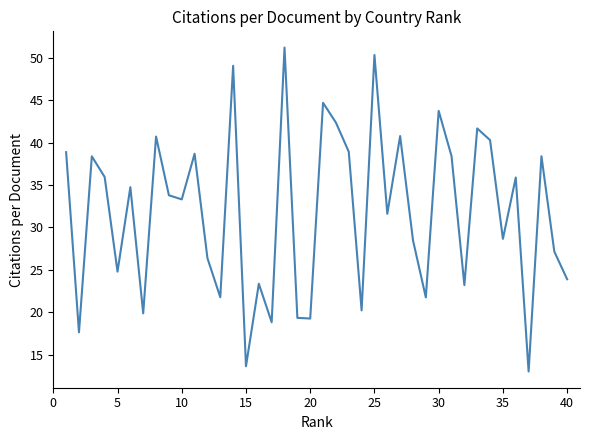

What is the maximum value shown in the chart?

51.2